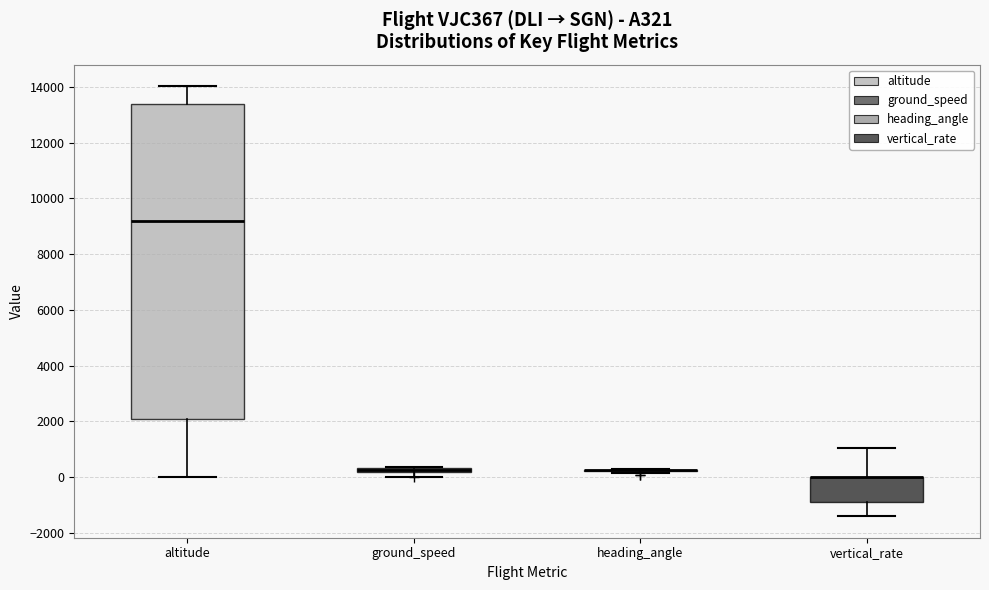

Where is the upper edge of the box for vertical_rate on the y-axis? The values are not printed on the chart, so give them approximately, as read against the axis.

0